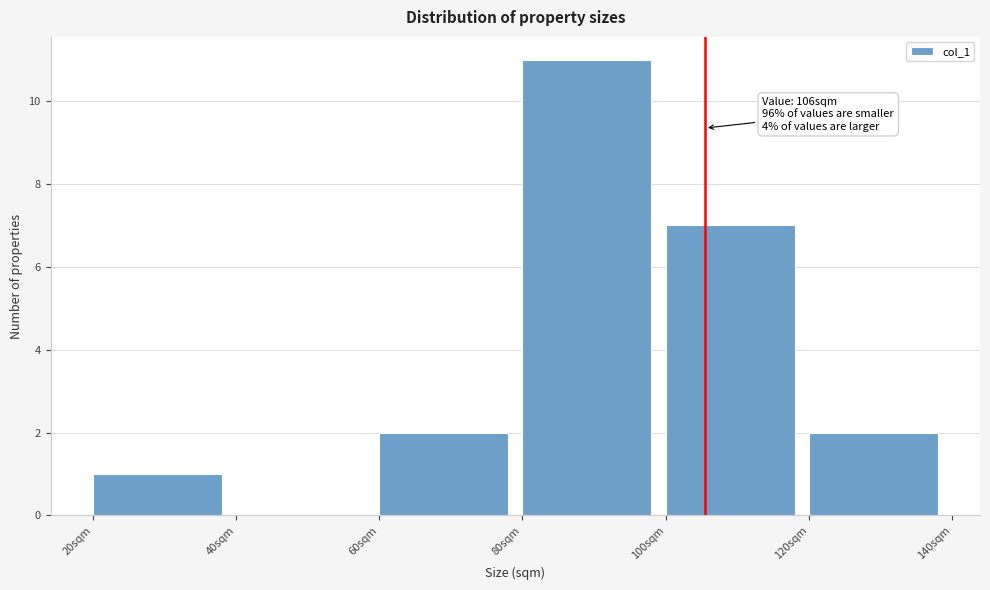

Which range on the x-axis has the tallest bar?

80 to 100